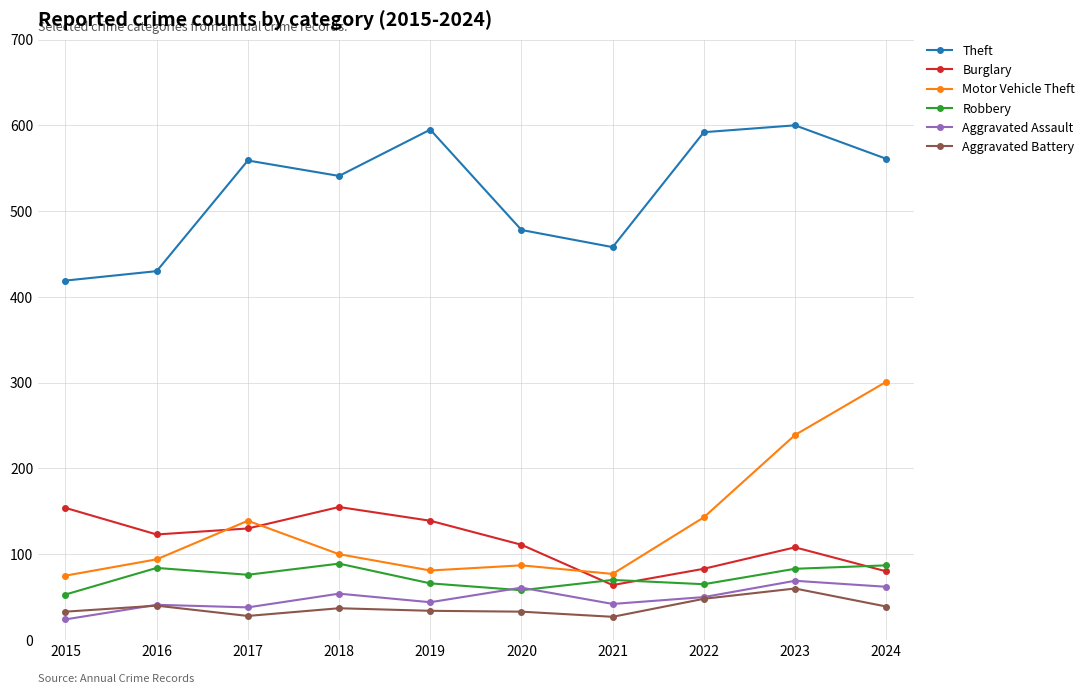

Which series has the widest spread of values?

Motor Vehicle Theft